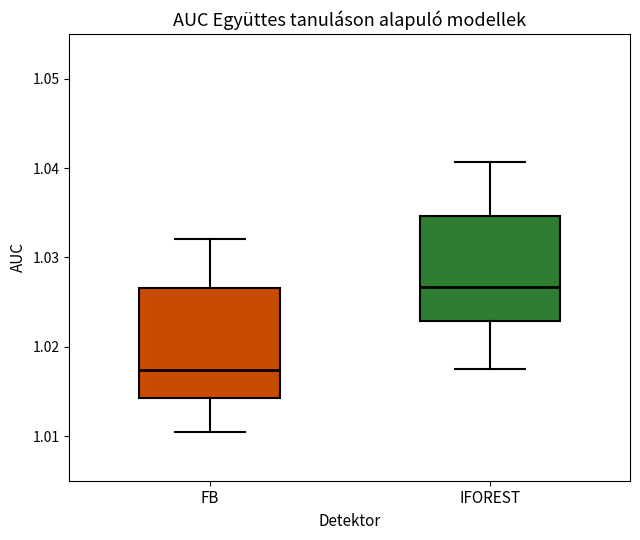

Where is the lower edge of the box for FB on the y-axis? The values are not printed on the chart, so give them approximately, as read against the axis.

1.014